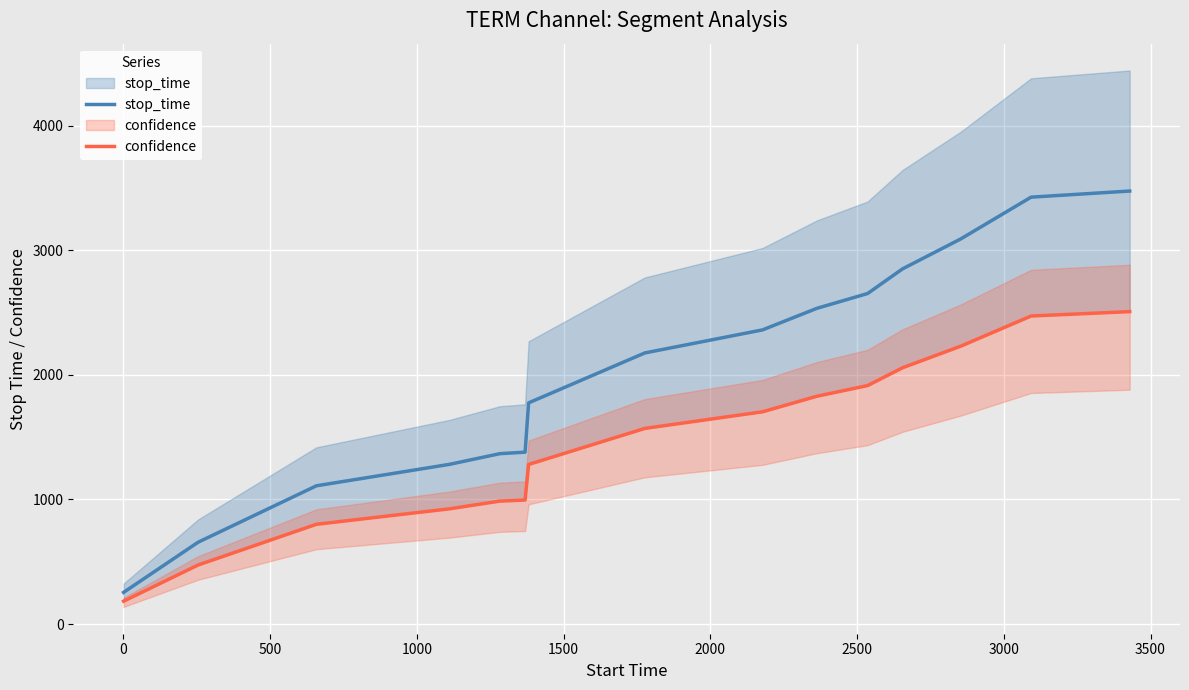

Is this an area chart (filled region under the line)?

No